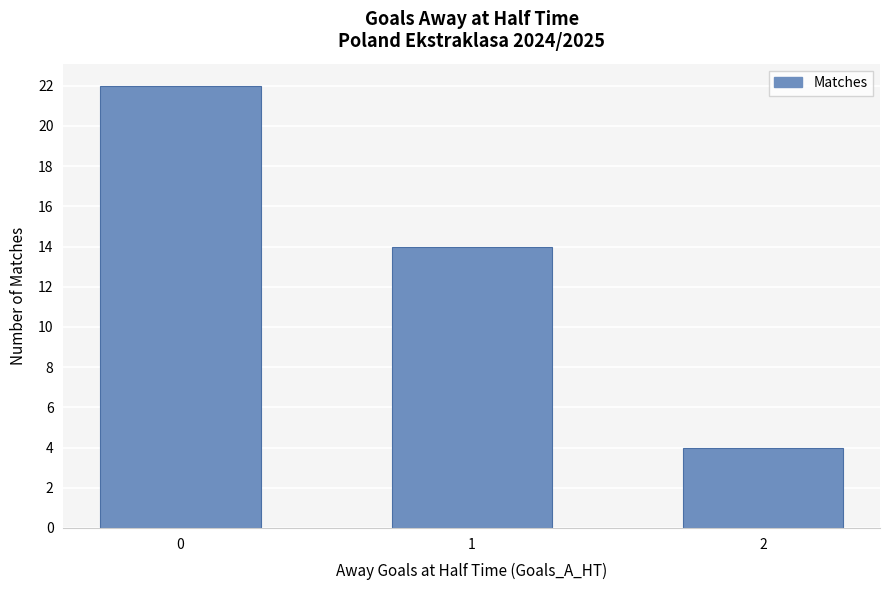

True or false: the data shows 4 at 2.

True